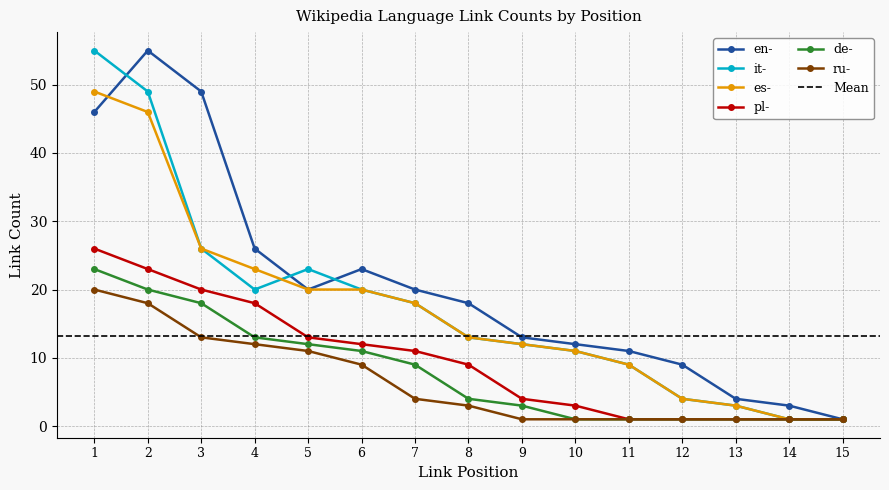

At which category is the sum across all series the highest?

1